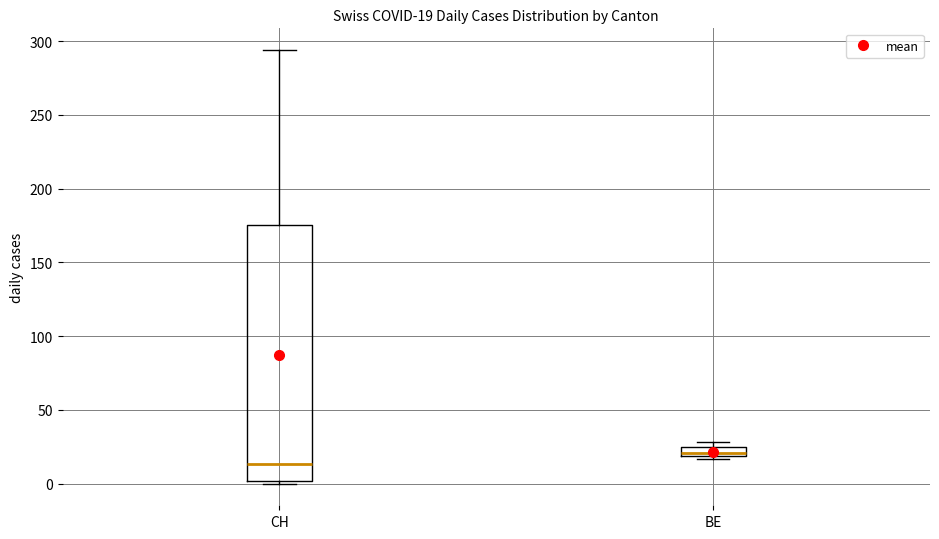

Which box is the tallest, from its lower edge to its upper edge?

CH